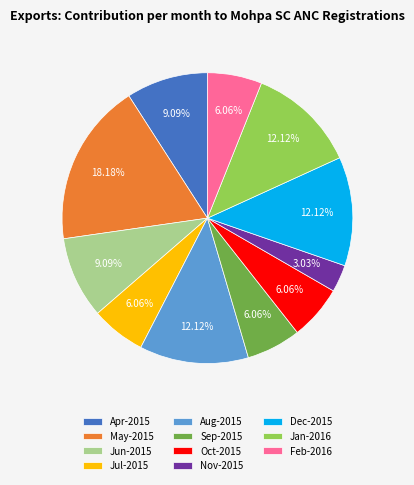

What portion of the pie excludes Sep-2015?

93.9%